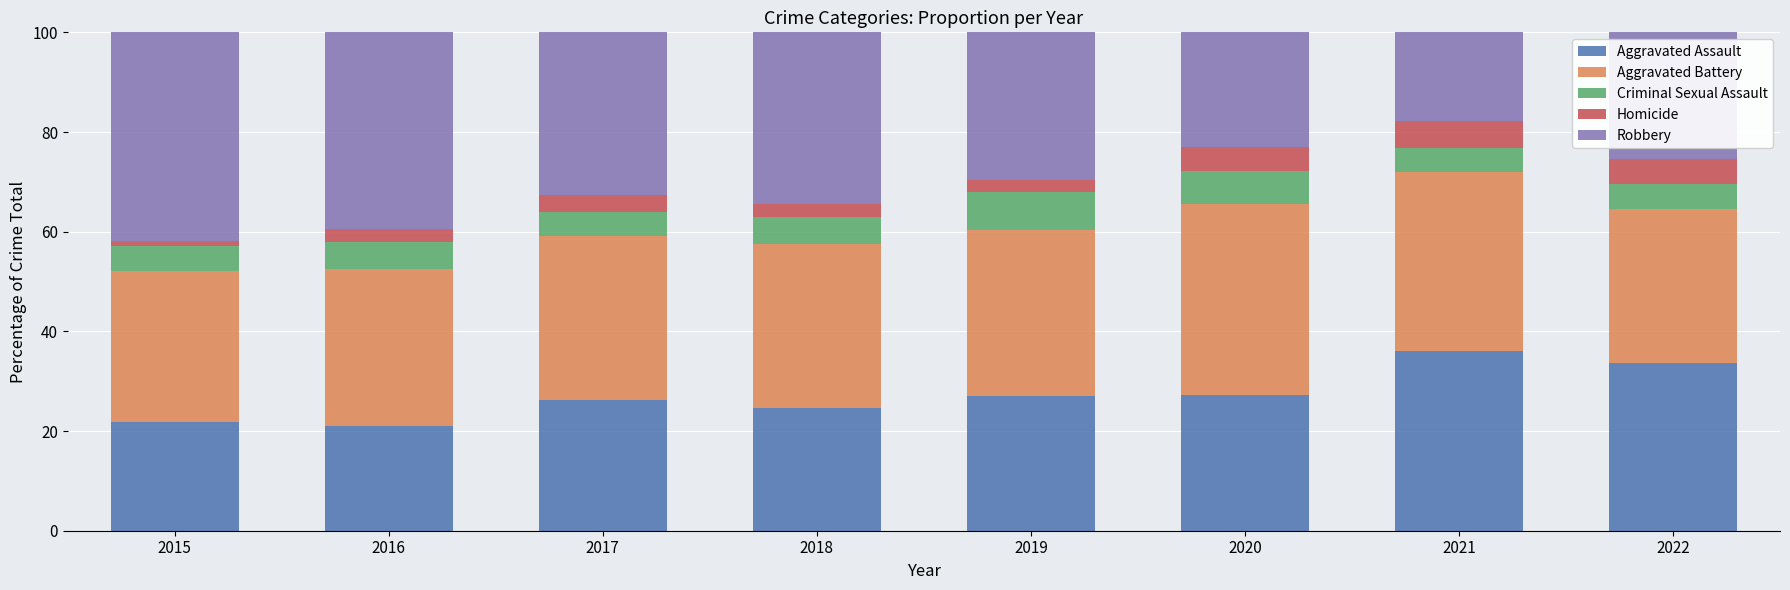

Read the Aggravated Assault value at 2017.

26.2